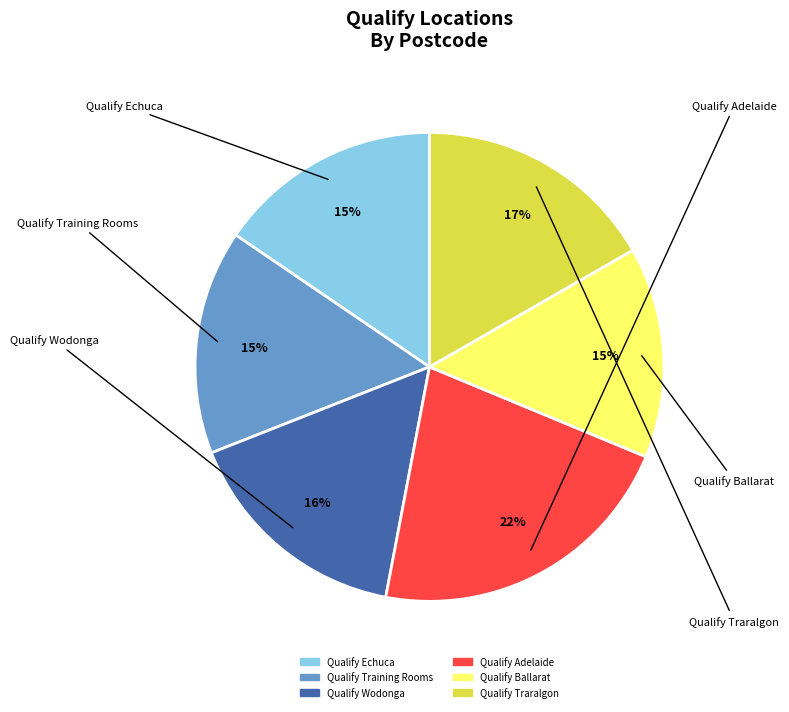

What is the largest slice in the pie chart?

Qualify Adelaide